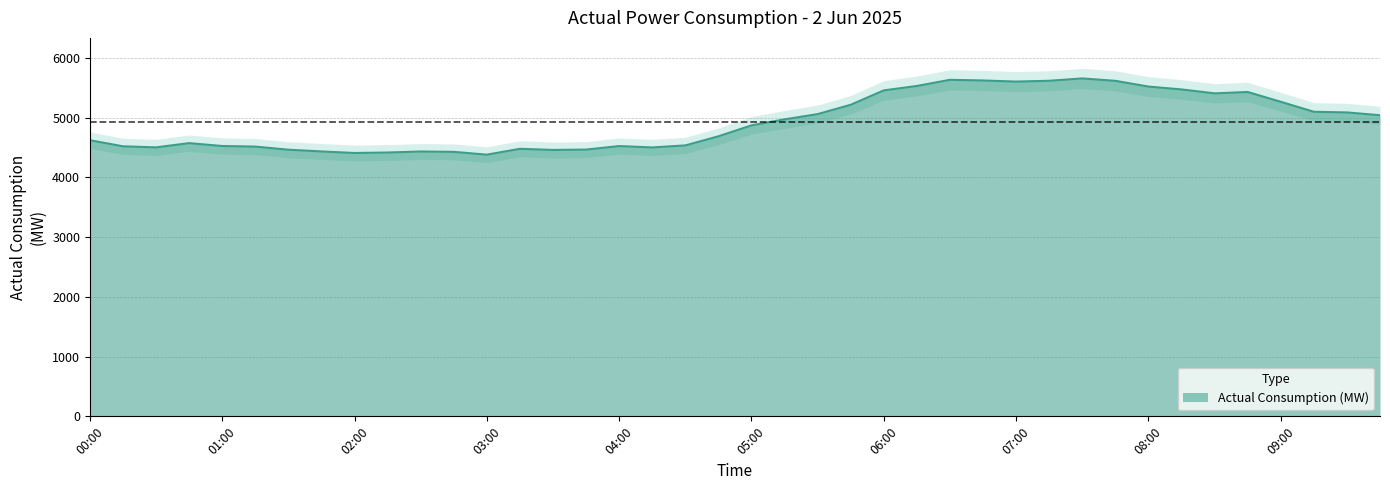

At which label does the data first exceed 4870?

2025-06-02 05:15:00